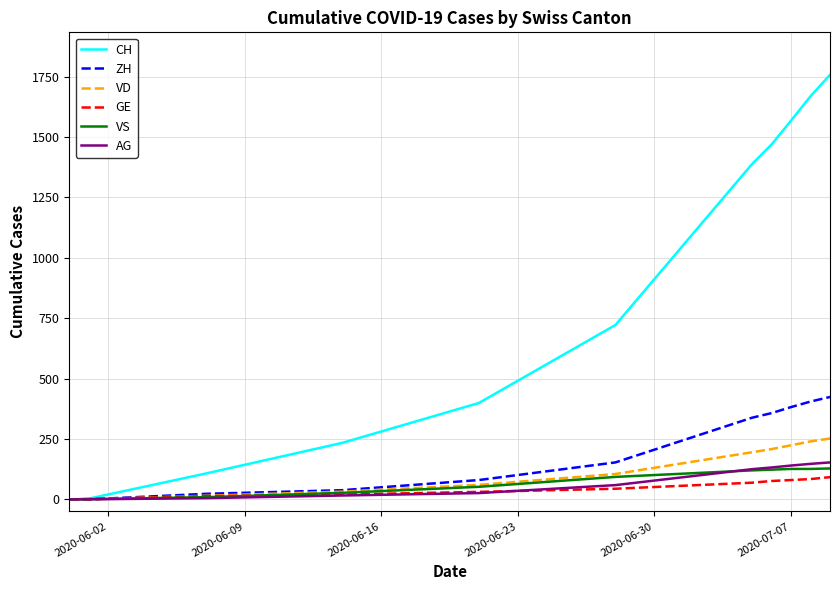

Which series has the largest total across all categories?

CH